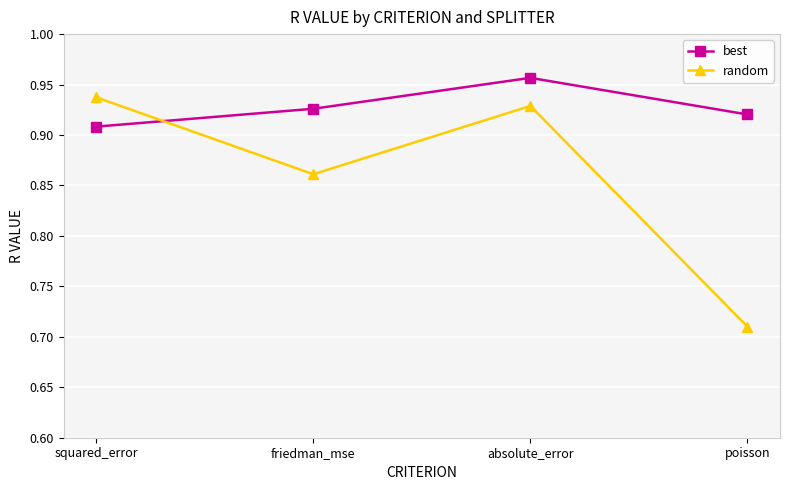

What is the label of the 4th point from the right?

squared_error